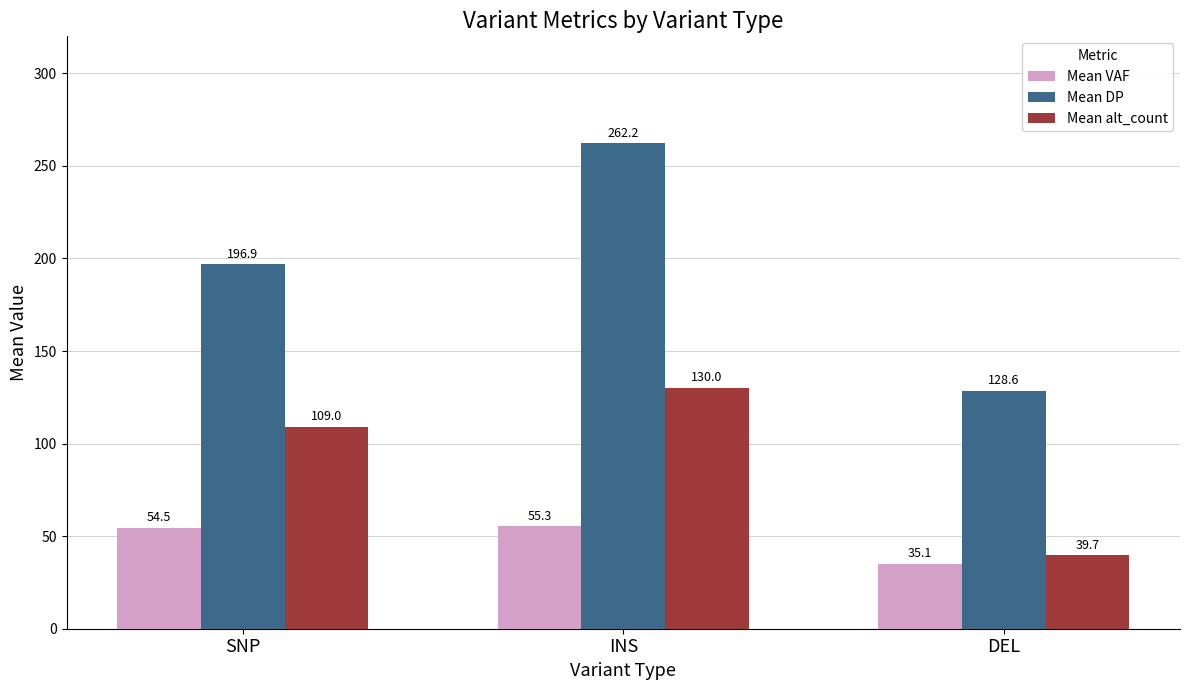

What is the smallest value displayed?

35.1